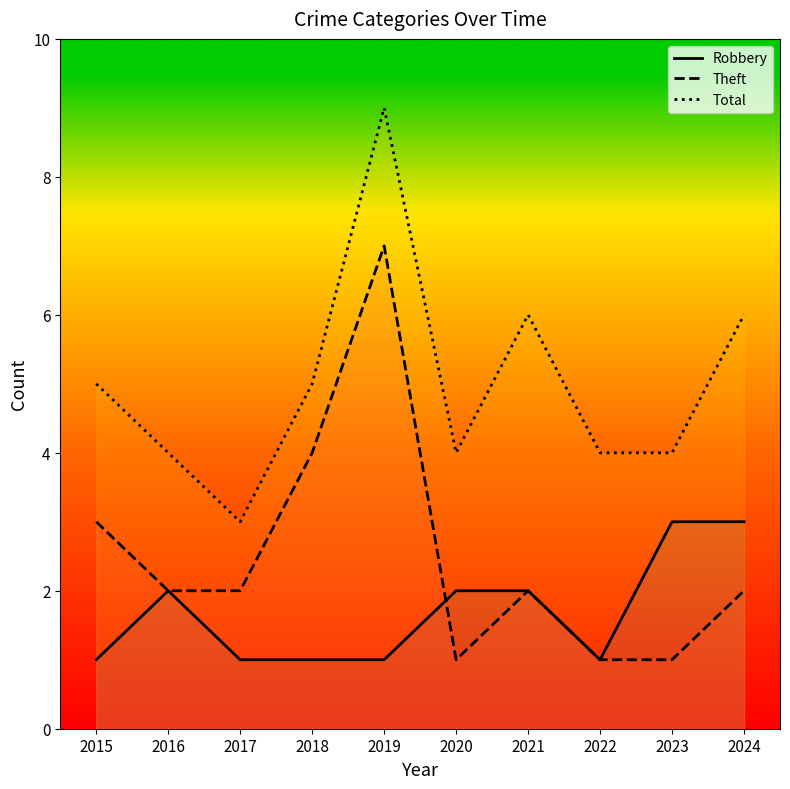

In Total, how many points are higher than both neighbors (excluding endpoints)?

2